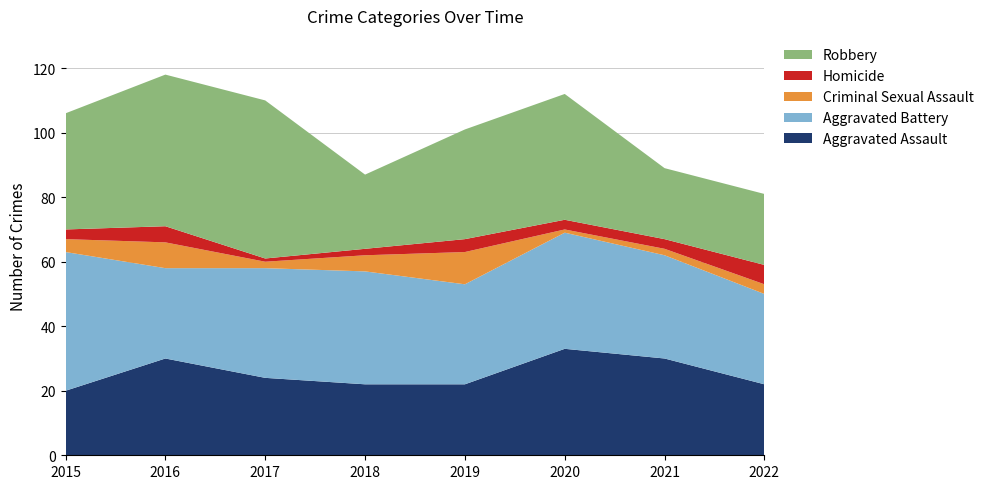

Reading right to left, extract all data points from this chart.

Aggravated Assault: 22	30	33	22	22	24	30	20
Aggravated Battery: 28	32	36	31	35	34	28	43
Criminal Sexual Assault: 3	2	1	10	5	2	8	4
Homicide: 6	3	3	4	2	1	5	3
Robbery: 22	22	39	34	23	49	47	36